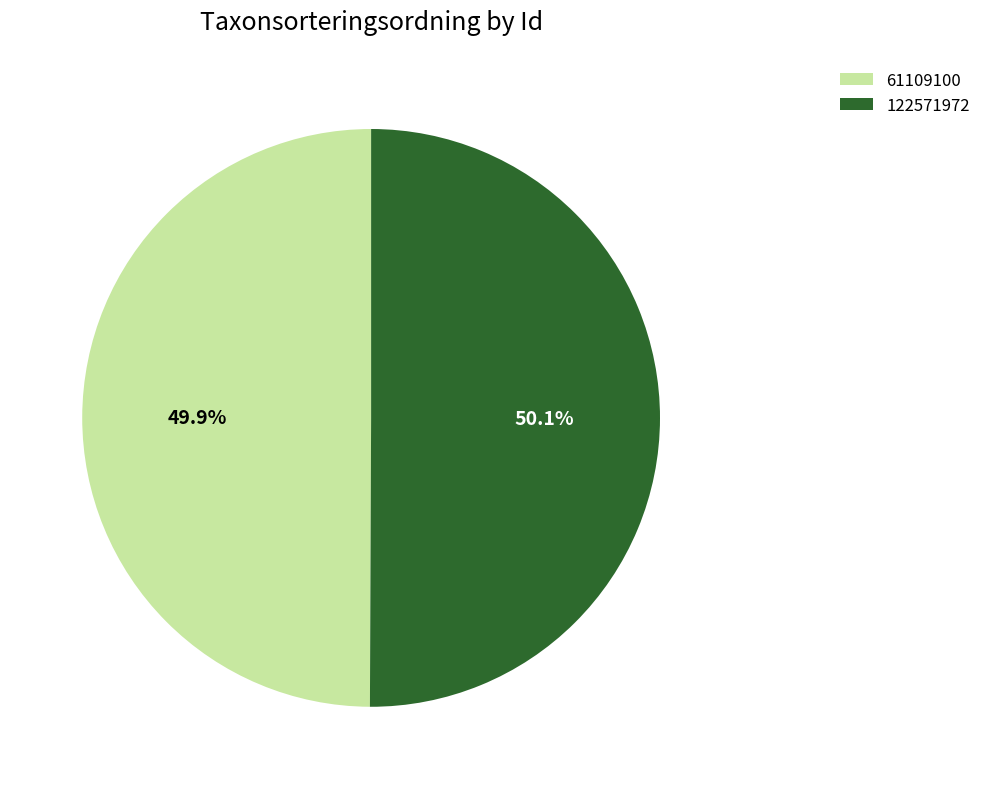

To the nearest percent, what percentage of the pie is 61109100?

50%